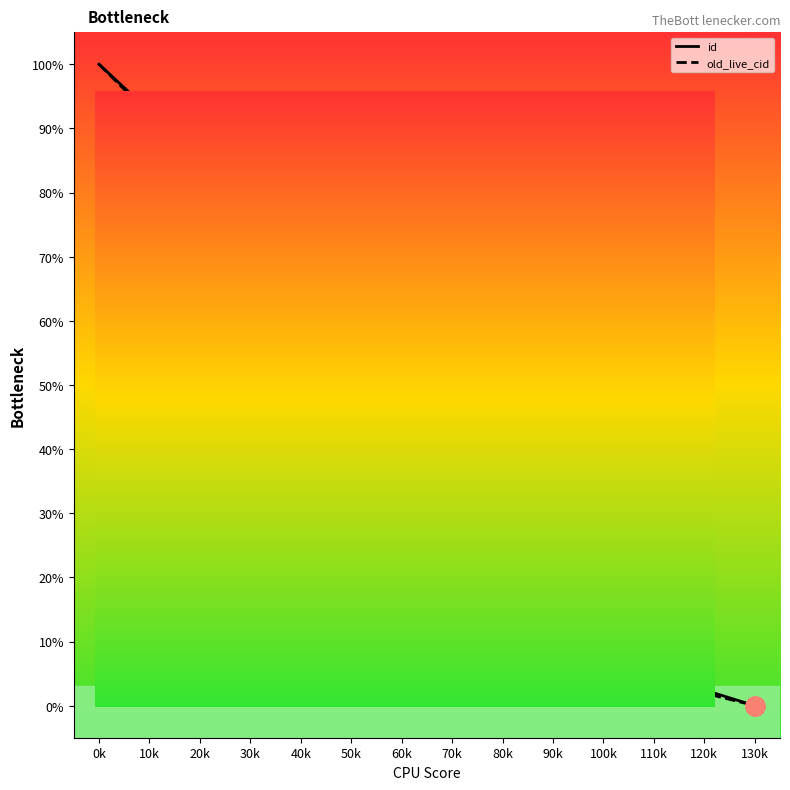

Does the chart have visible grid lines?

No